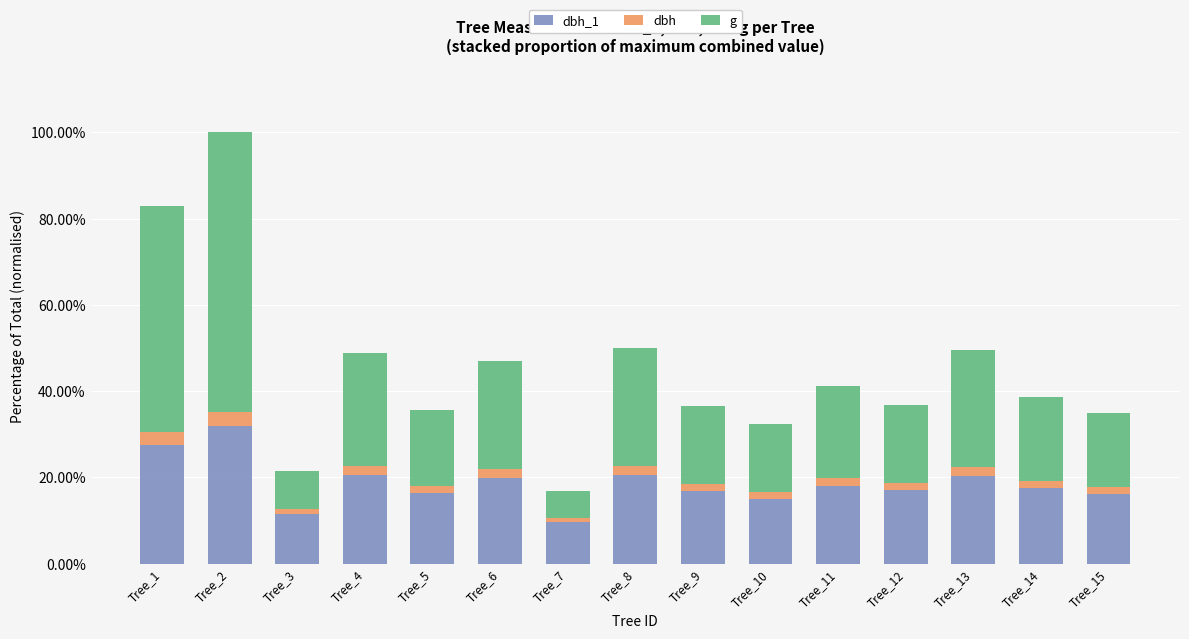

What are all the series names shown in the legend?

dbh_1, dbh, g